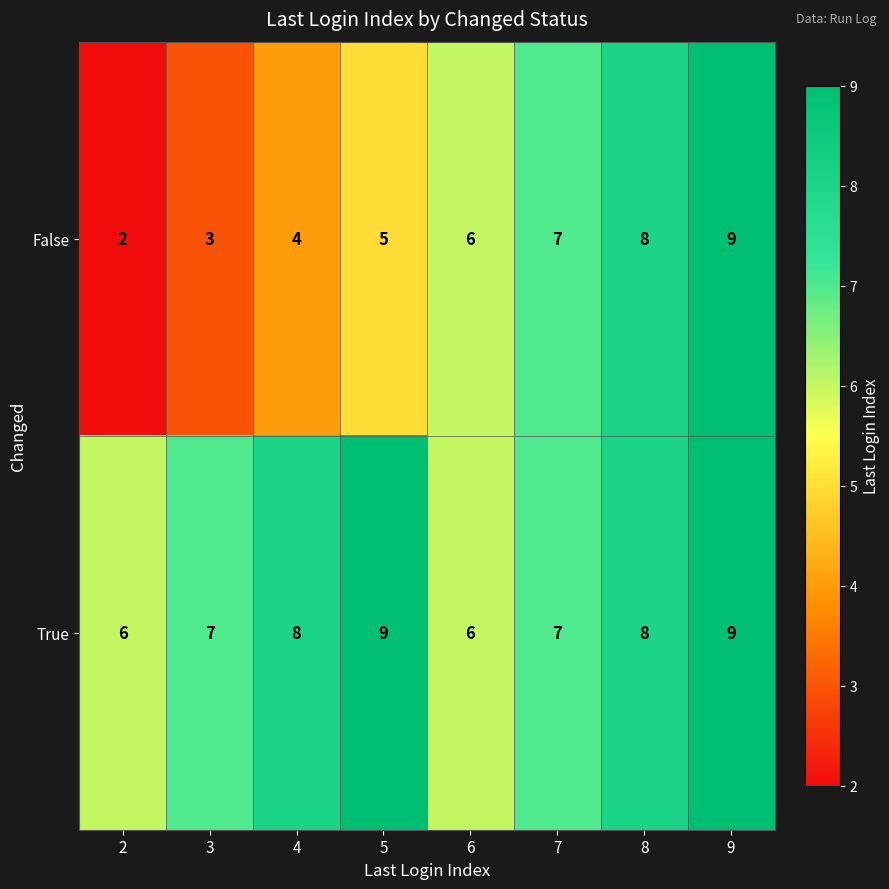

Where is False nearest to the value 5?

5